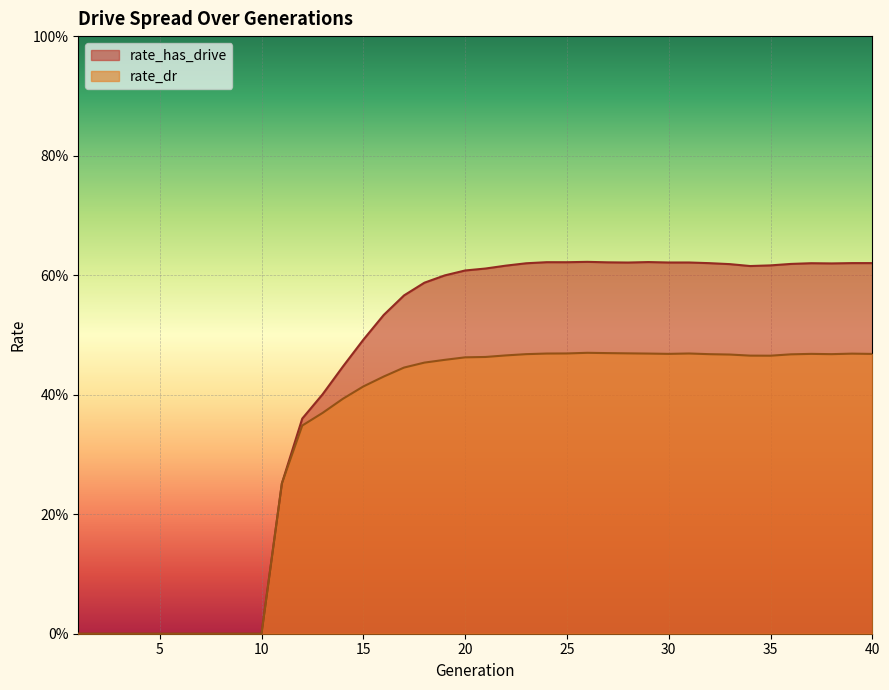

Is the value of rate_has_drive at 24 greater than the value of rate_dr at 15?

Yes